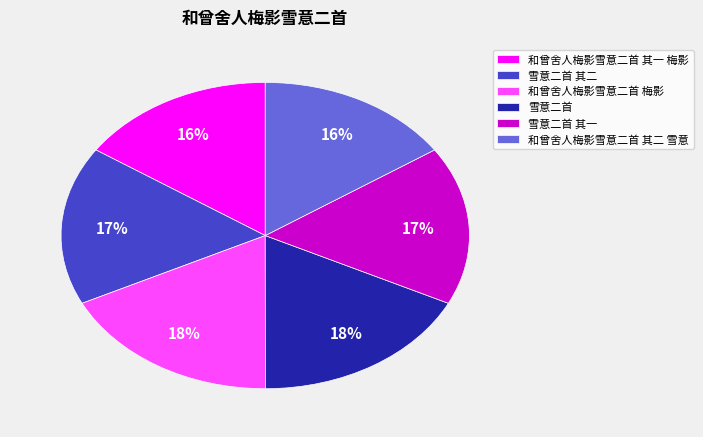

To the nearest percent, what percentage of the pie is 雪意二首?

18%